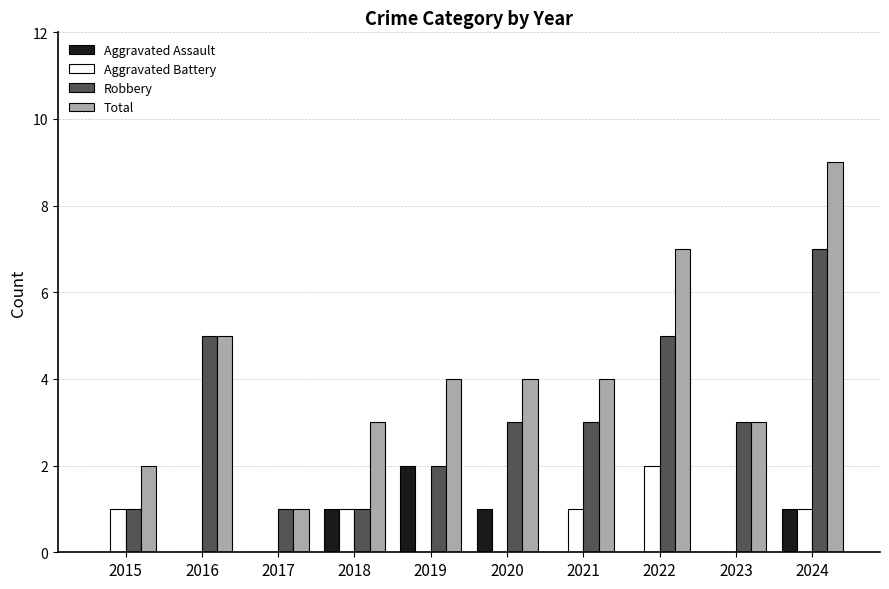

How many groups of bars are there?

10